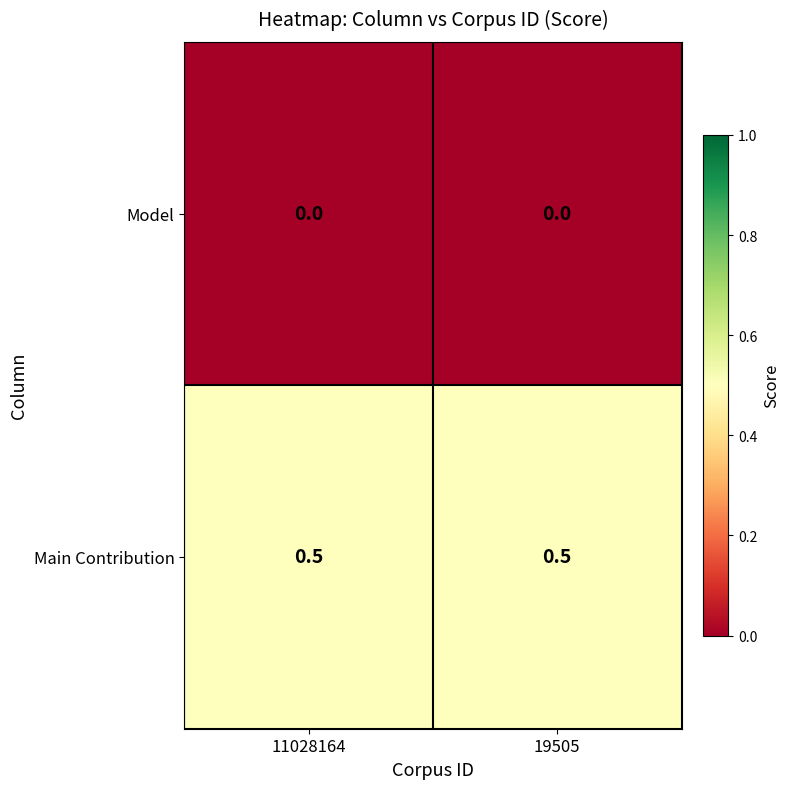

Reading left to right, what are all the values shown in this chart?

Model: 0.0	0.0
Main Contribution: 0.5	0.5